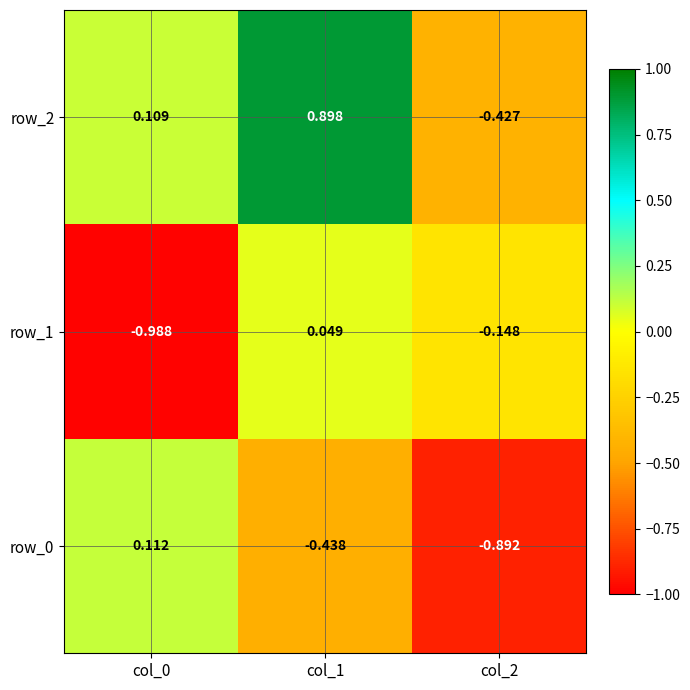

Is the value of row_0 at col_0 greater than the value of row_2 at col_0?

Yes